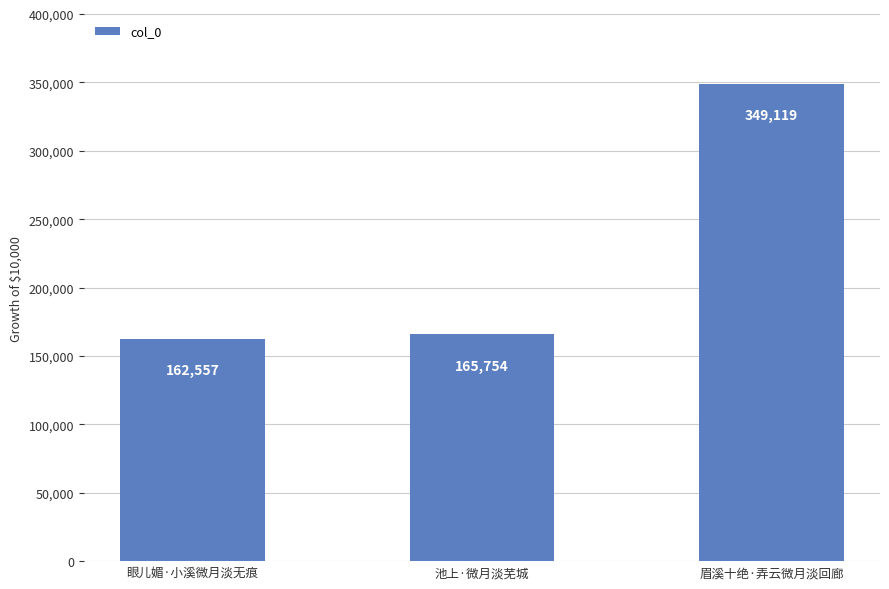

What is the greatest value displayed?

349119